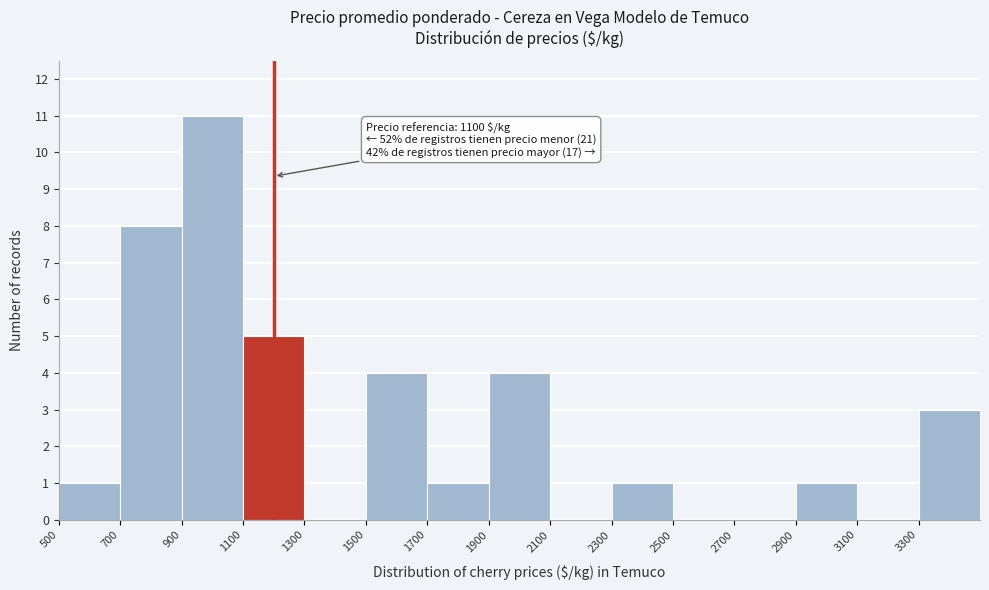

Over which range of the x-axis is the bar tallest?

900 to 1100